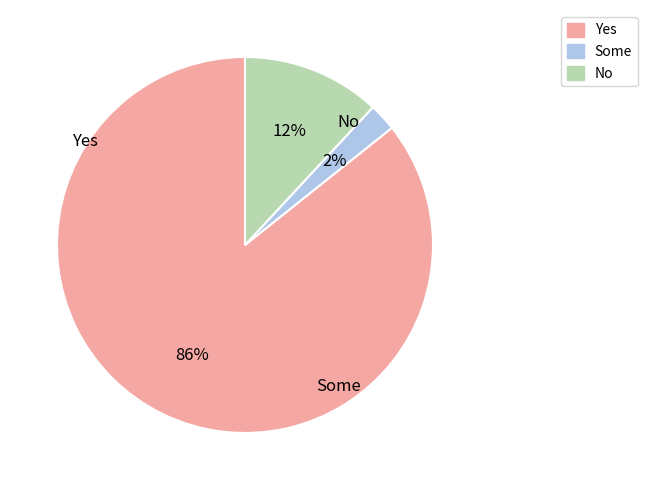

Is there a majority slice in this chart?

Yes